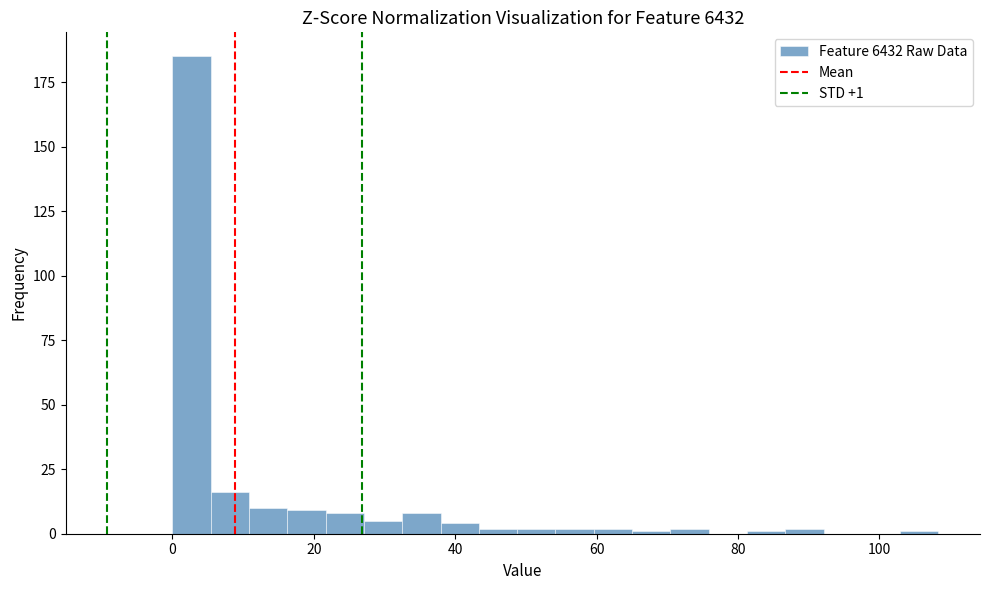

Around what value on the x-axis is the tallest bar? Give the approximate position of its centre, as read against the axis.

2